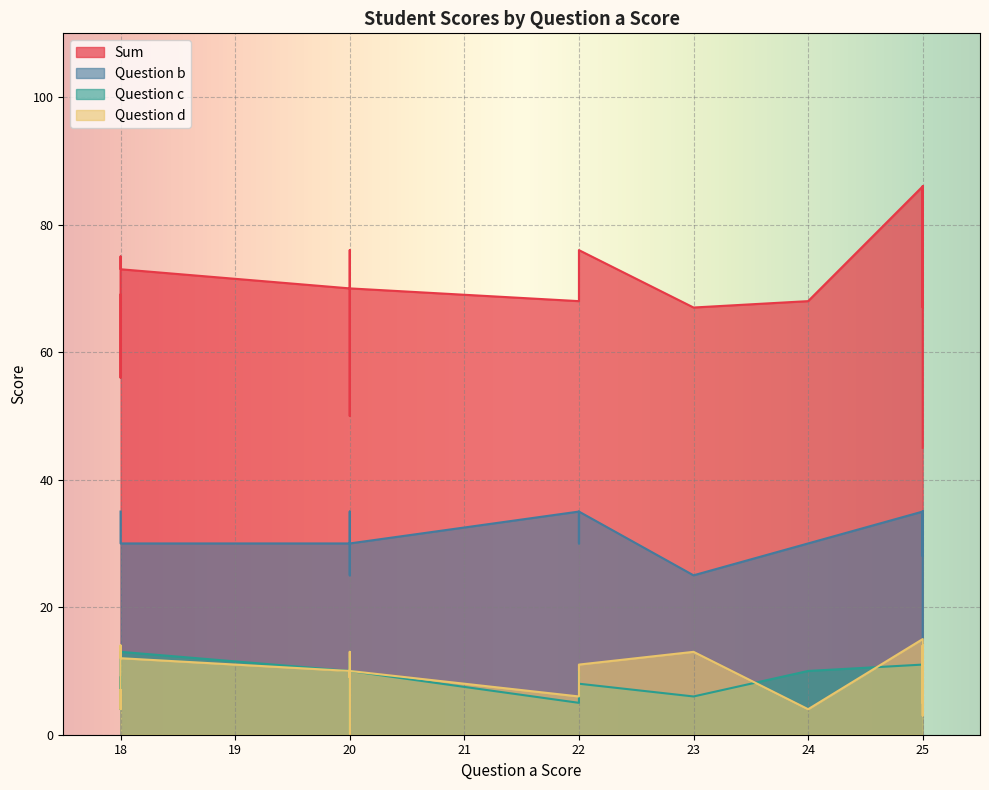

At which category is the sum across all series the highest?

25